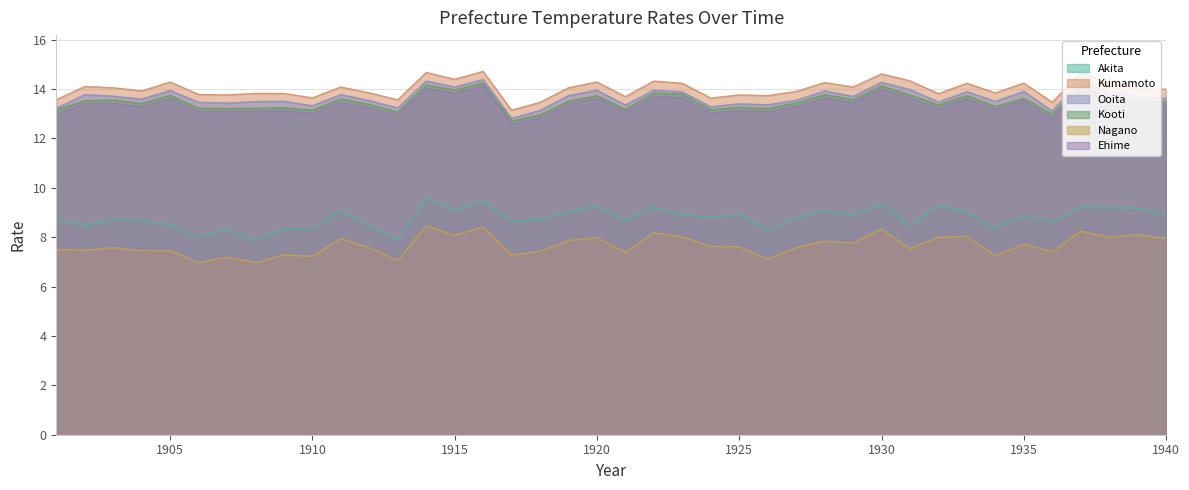

How many interior local valleys does the Kumamoto series have?

13